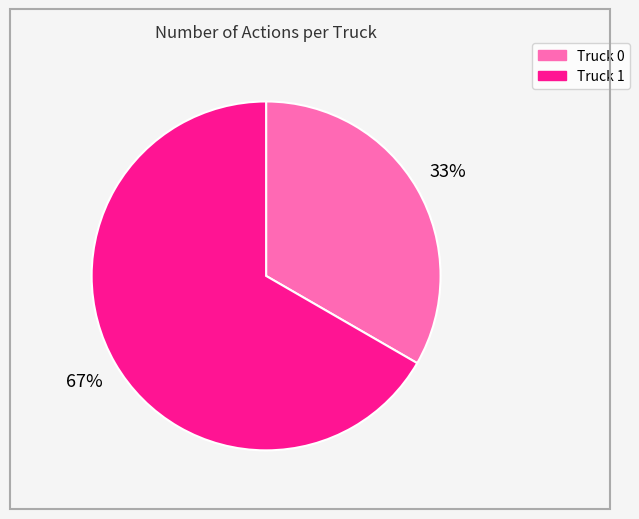

To the nearest percent, what percentage of the pie is Truck 1?

67%